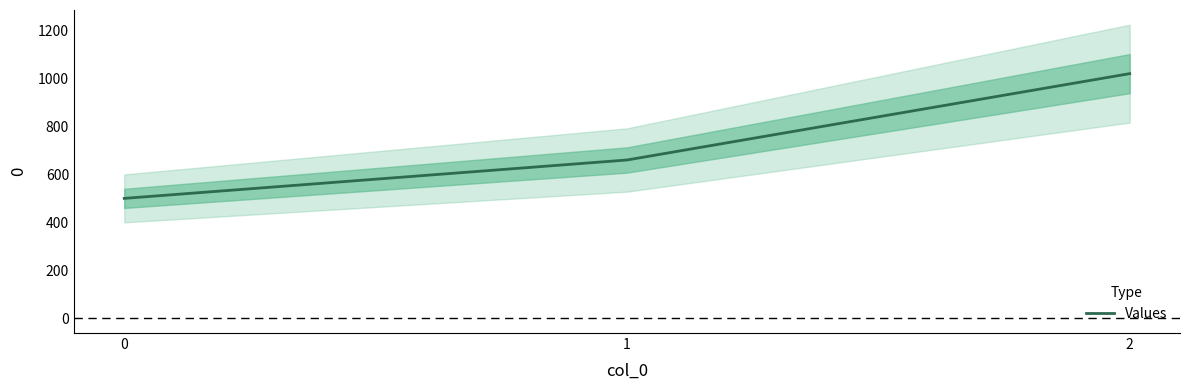

What is the ratio of the value at 1 to the value at 2?

0.6